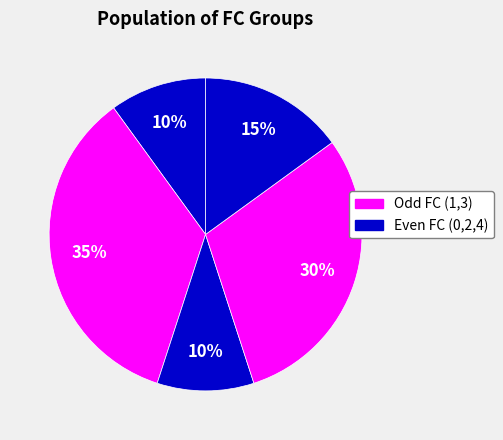

How many segments does this pie chart have?

5